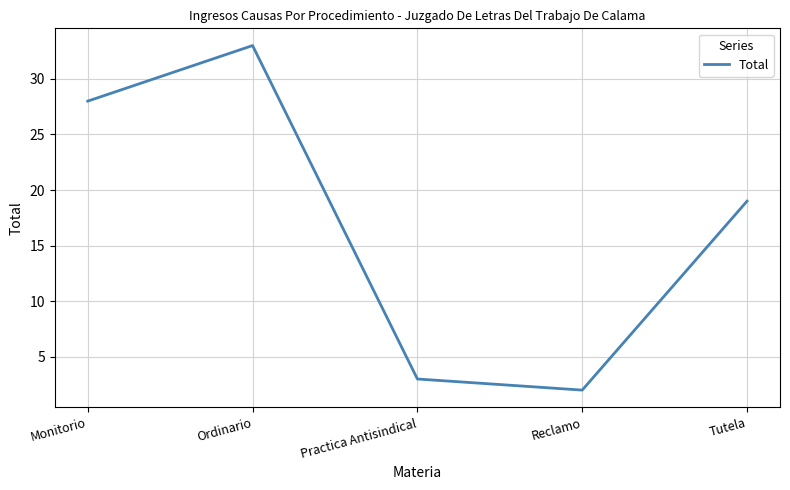

Reading right to left, transcribe all the data shown in this chart.

Tutela=19	Reclamo=2	Practica Antisindical=3	Ordinario=33	Monitorio=28